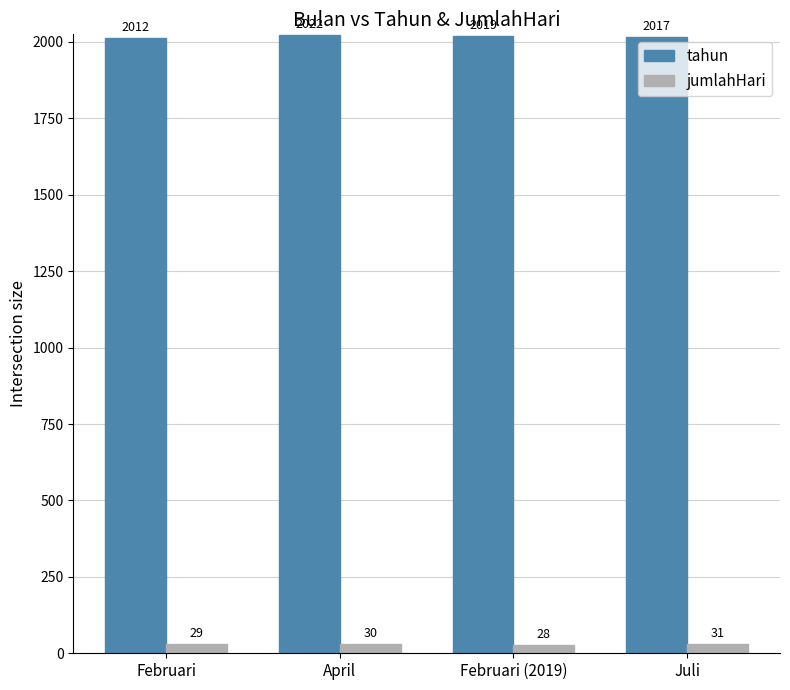

Which series has the widest spread of values?

tahun